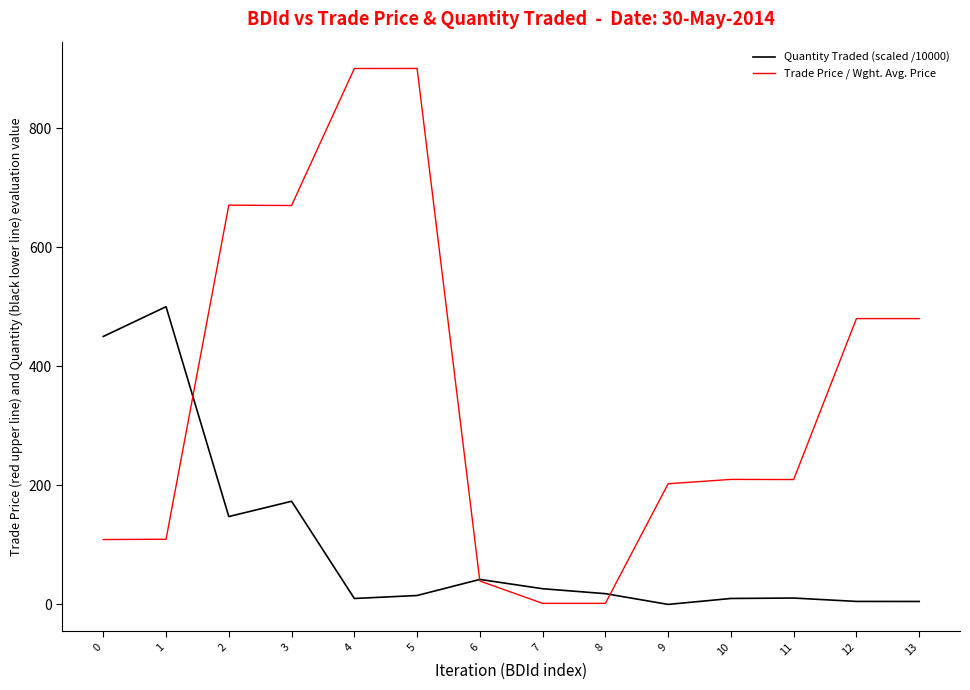

What is the average value of the Quantity Traded (scaled /10000) series?

100.9